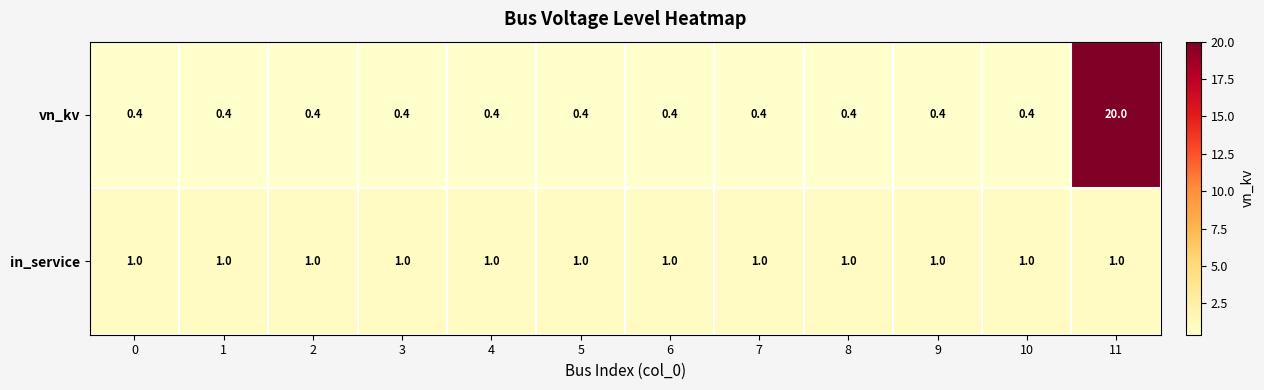

Reading left to right, transcribe all the data shown in this chart.

vn_kv: 0.4	0.4	0.4	0.4	0.4	0.4	0.4	0.4	0.4	0.4	0.4	20.0
in_service: 1.0	1.0	1.0	1.0	1.0	1.0	1.0	1.0	1.0	1.0	1.0	1.0